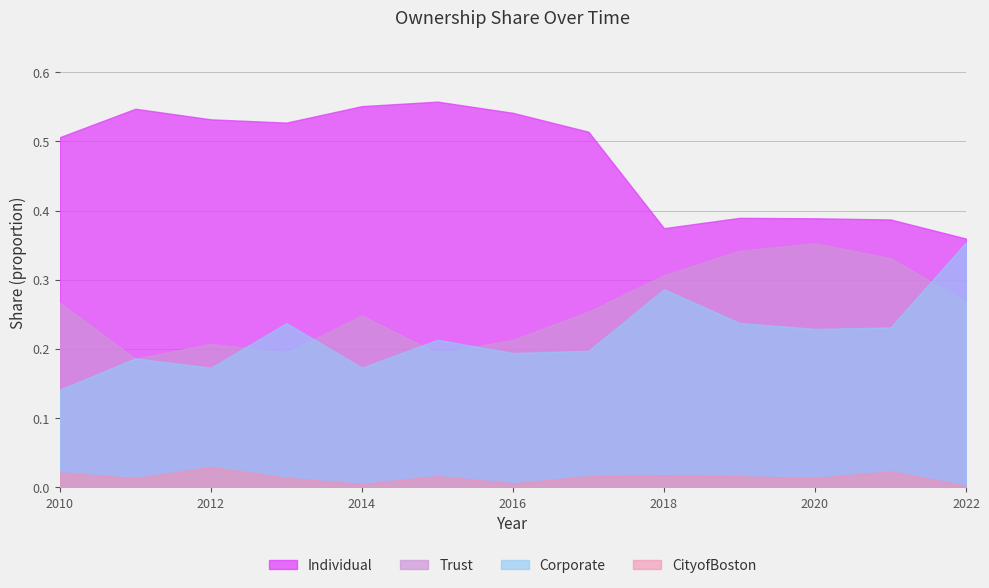

What are all the series names shown in the legend?

Individual, Trust, Corporate, CityofBoston